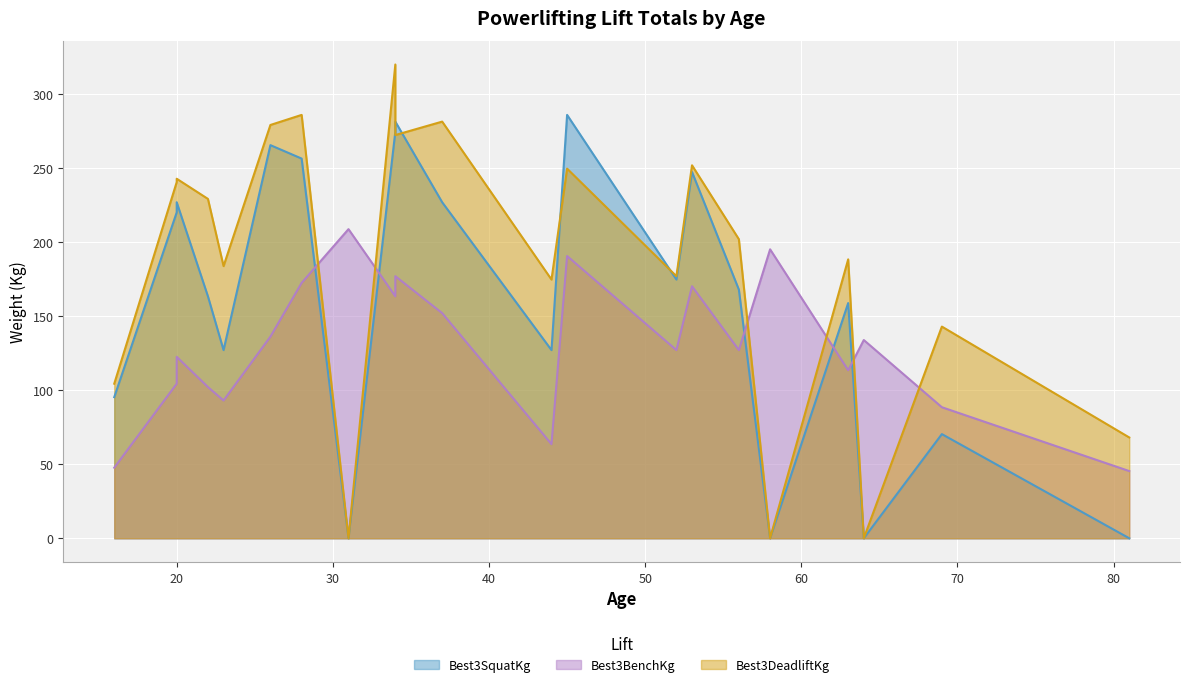

Reading left to right, extract all data points from this chart.

Best3SquatKg: 95.2	220.0	226.8	163.3	127.0	265.4	256.3	0.0	274.4	274.4	281.2	226.8	127.0	285.8	174.6	247.2	247.2	167.8	0.0	0.0	158.8	0.0	70.3	0.0
Best3BenchKg: 47.6	104.3	122.5	102.1	93.0	136.1	172.4	208.7	163.3	163.3	176.9	151.9	63.5	190.5	127.0	170.1	170.1	127.0	195.0	195.0	113.4	133.8	88.5	45.4
Best3DeadliftKg: 104.3	240.4	242.7	229.1	183.7	279.0	285.8	0.0	319.8	319.8	272.2	281.2	174.6	249.5	176.9	251.7	251.7	201.8	0.0	0.0	188.2	0.0	142.9	68.0